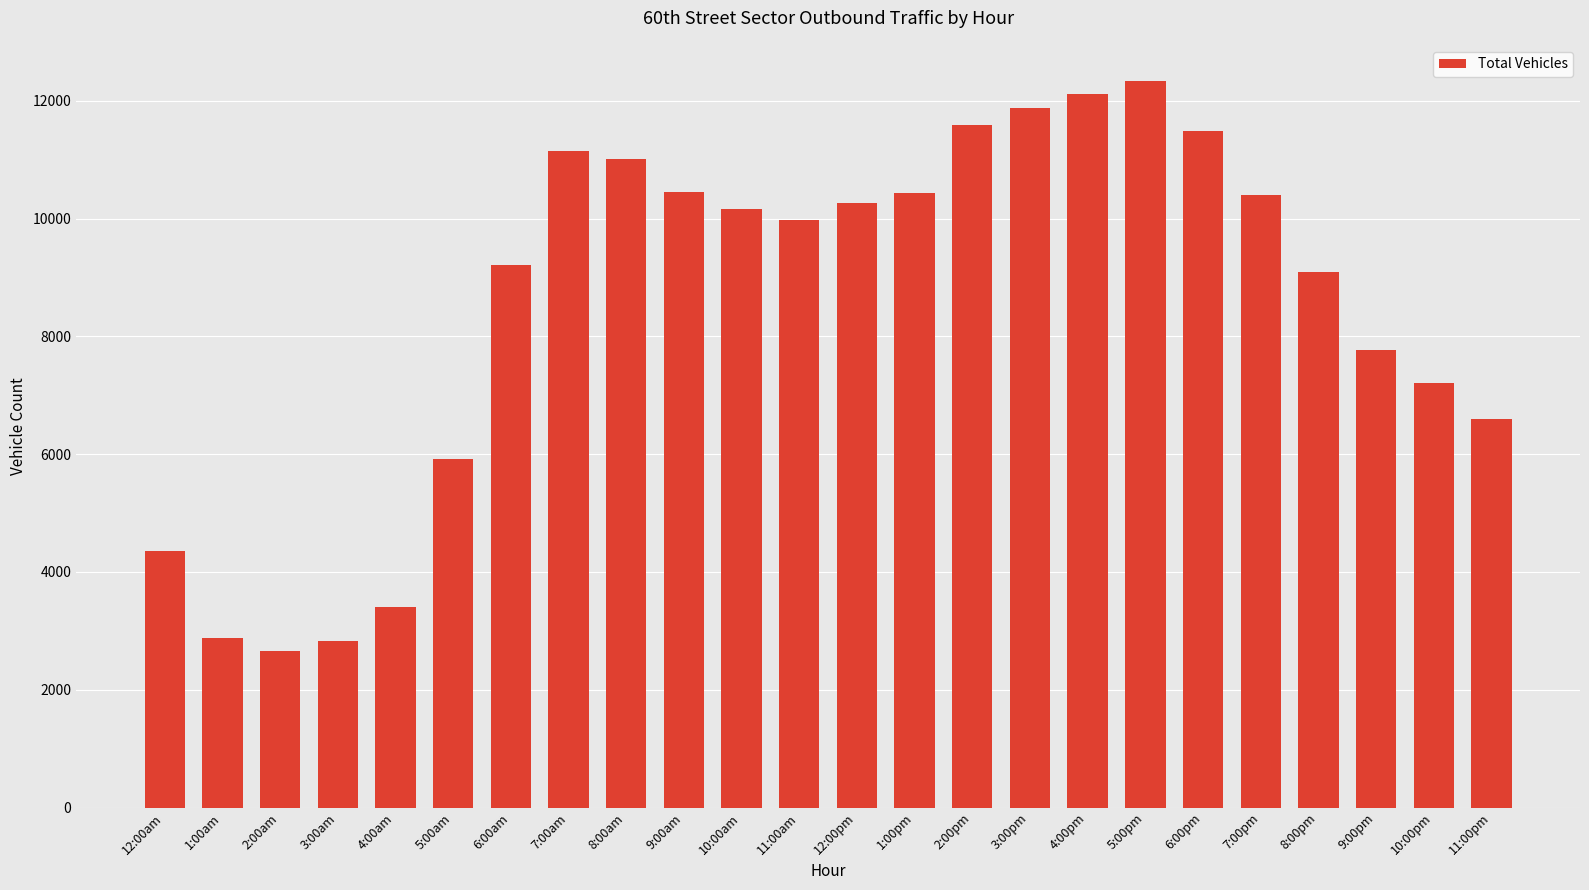

What is the value of the 9th bar from the left?

11011